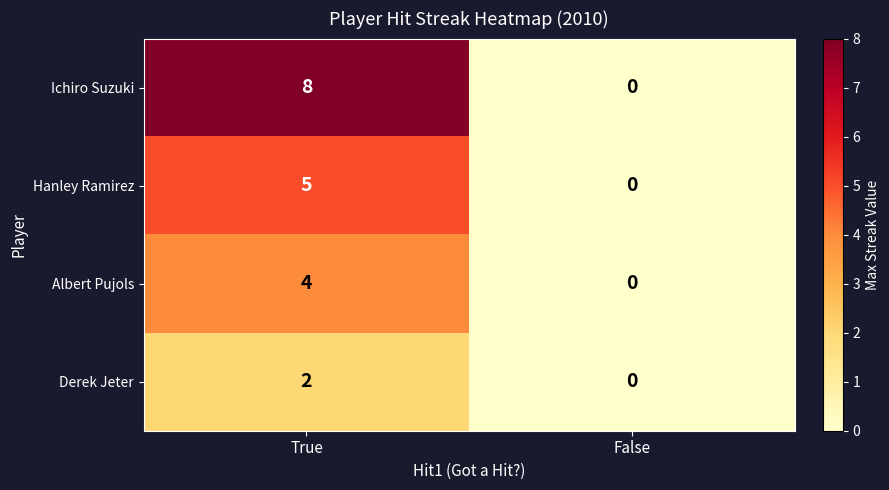

What is the sum of the Hanley Ramirez values at False and True?

5